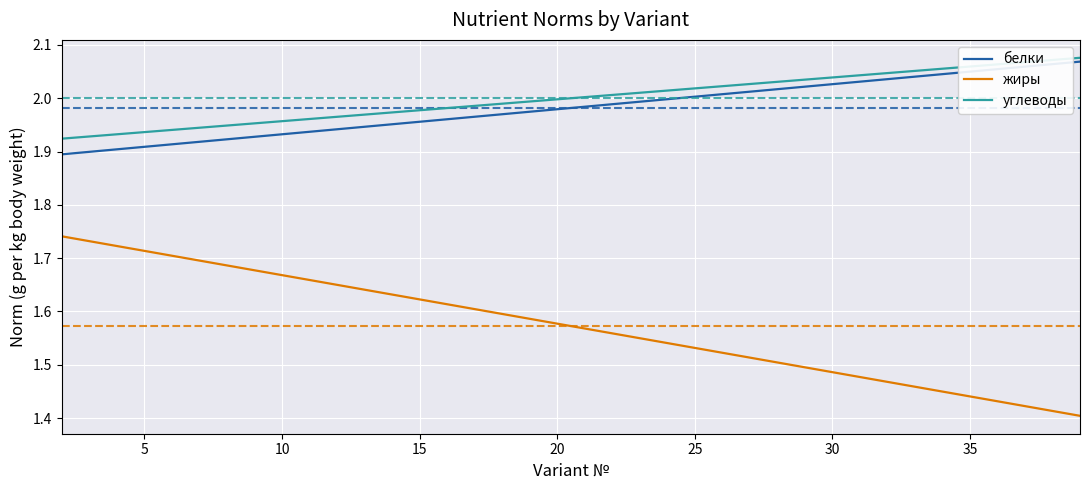

True or false: углеводы and белки cross at least once.

False